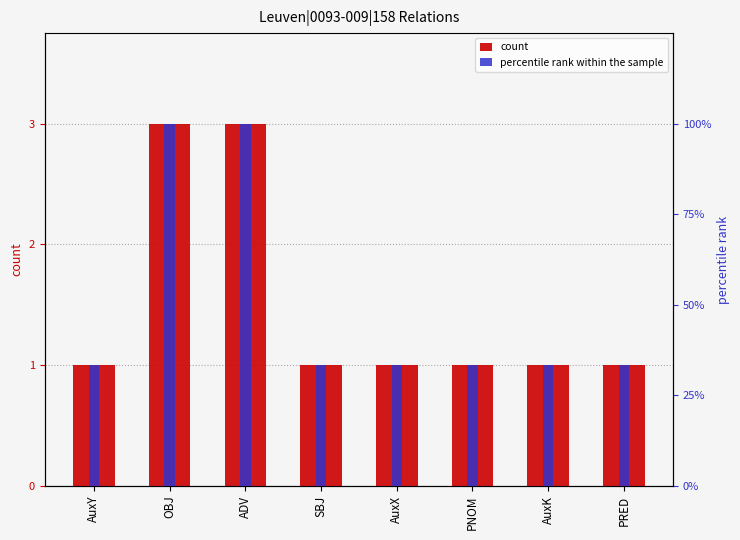

Are the bars horizontal?

No